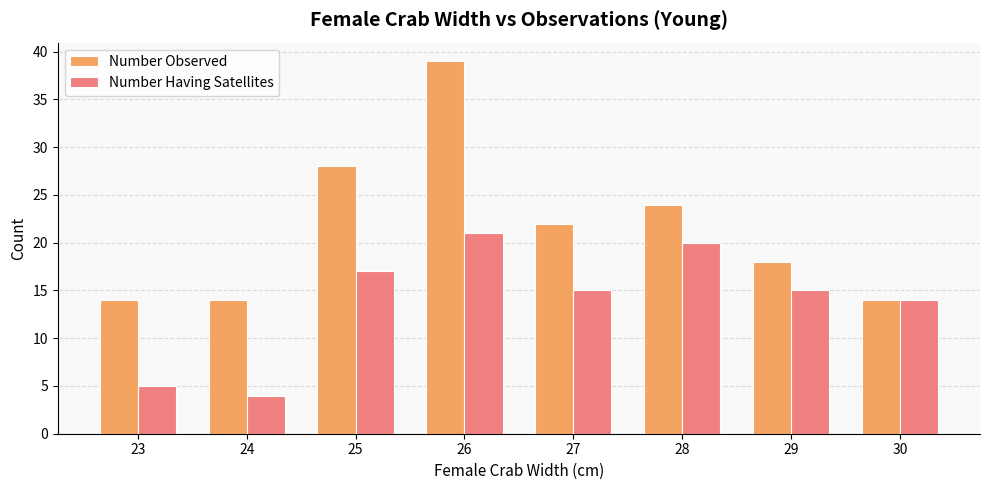

Is it true that Number Having Satellites equals 20 at 28?

True